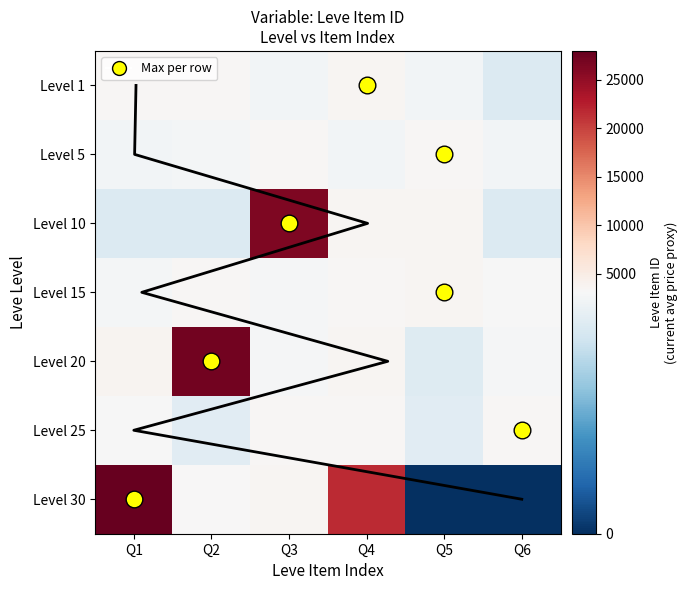

Reading left to right, list all the values displayed in this chart.

1: 3307	3309	2996	3515	3000	2661
5: 2999	3015	3313	3001	3316	3008
10: 2658	2670	26304	3539	3543	2666
15: 3023	3341	3041	3325	3561	3064
20: 3800	27174	3053	3568	2700	3052
25: 3066	2734	3349	3341	2734	3351
30: 27990	3106	3601	21725	0	0